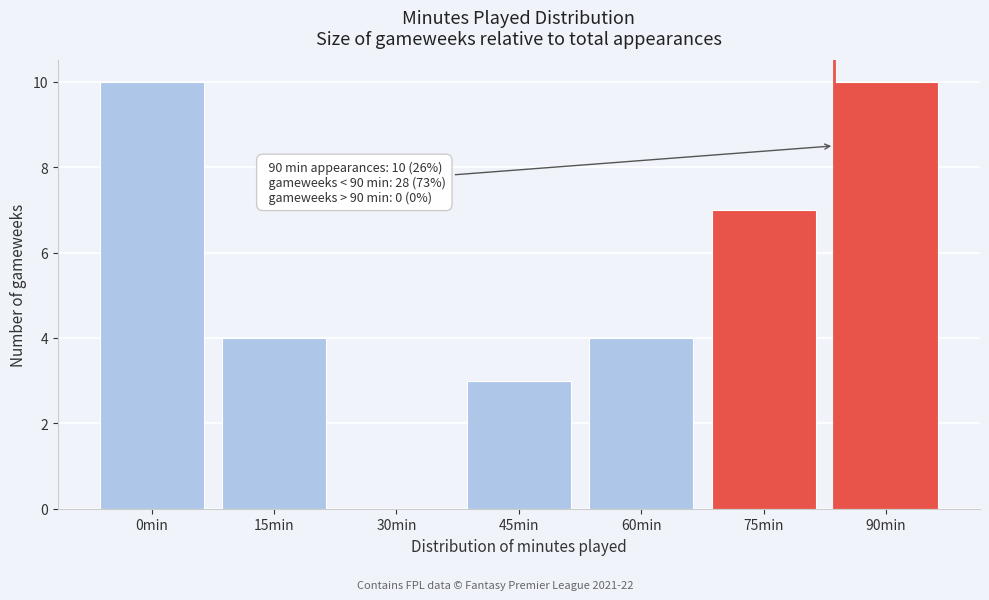

Reading left to right, list all the values displayed in this chart.

0min=10	15min=4	30min=0	45min=3	60min=4	75min=7	90min=10